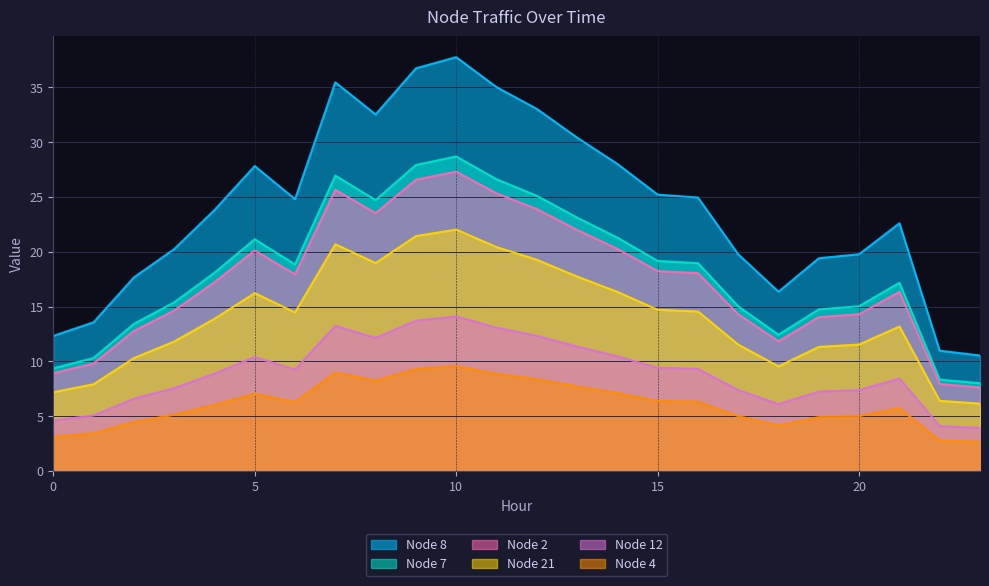

What is the greatest value displayed?

37.8